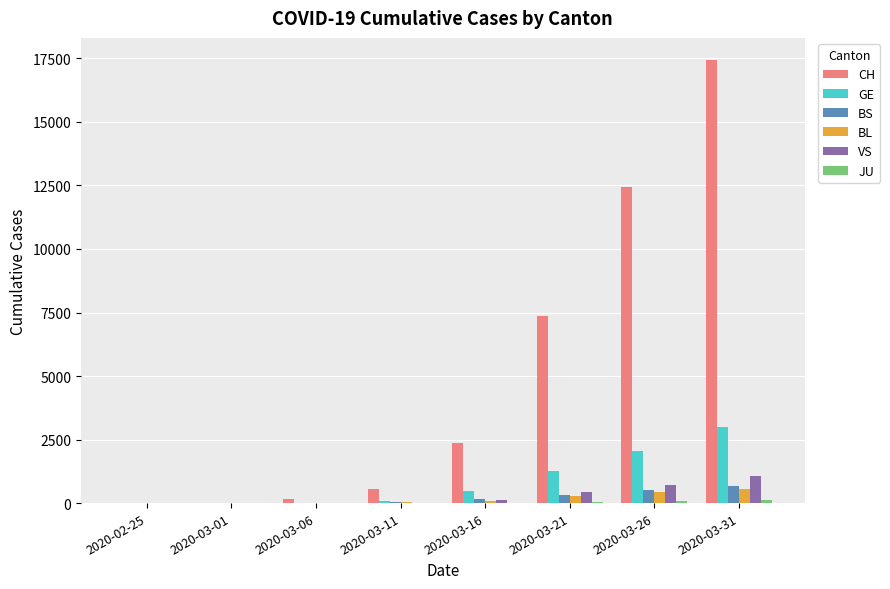

What is the total value across all series at 2020-03-01?

30